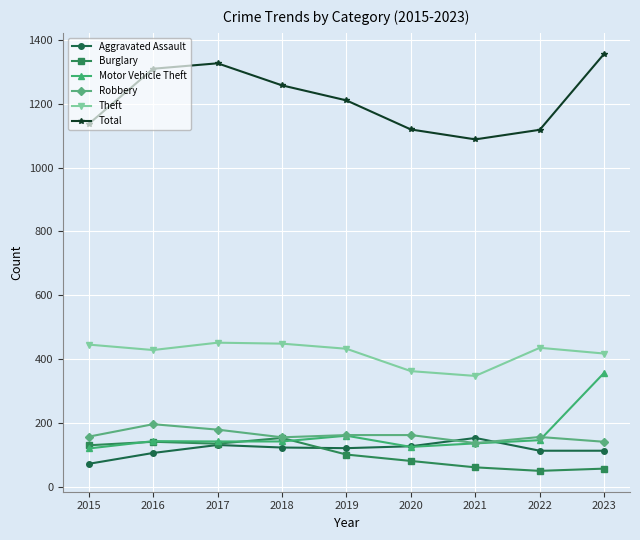

Does the chart have visible grid lines?

Yes